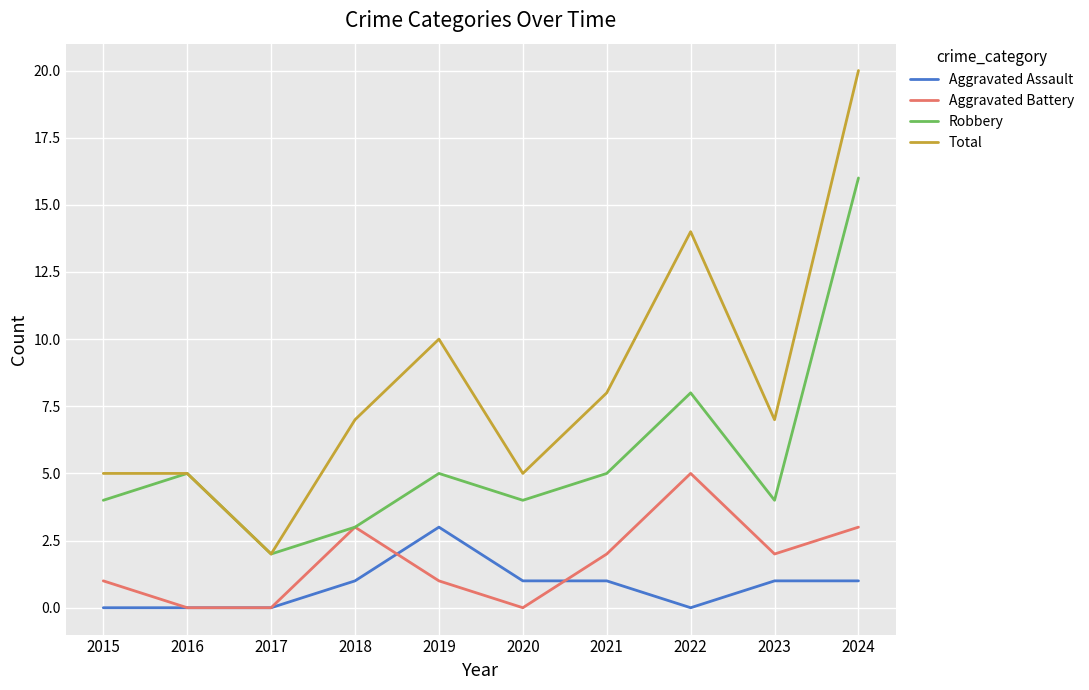

What is the sum of all Aggravated Assault values?

8